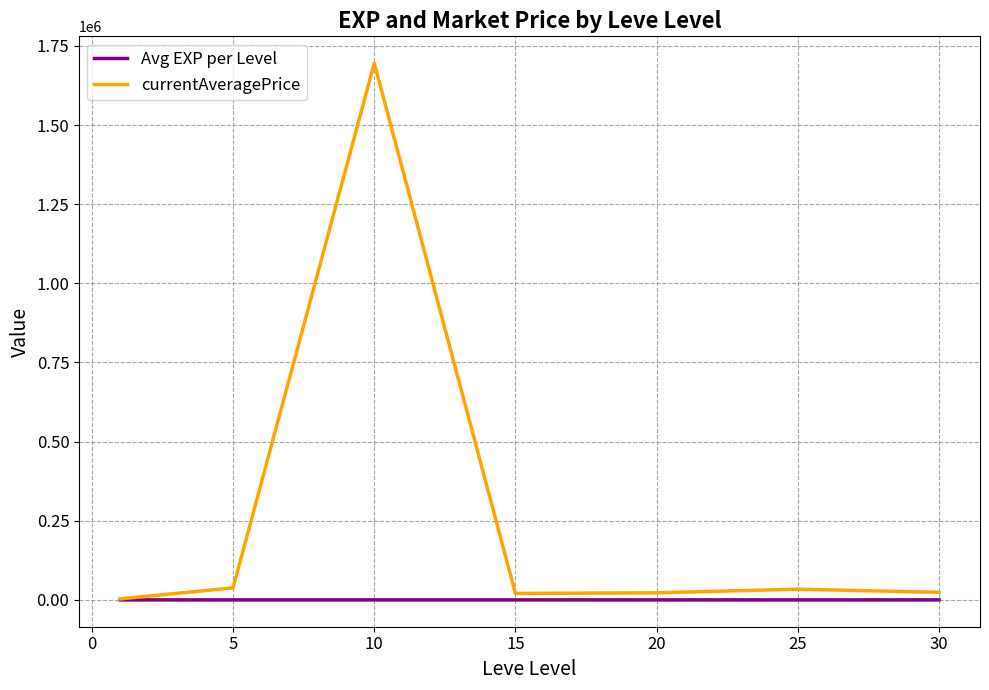

Which series has the largest range (max minus min)?

currentAveragePrice